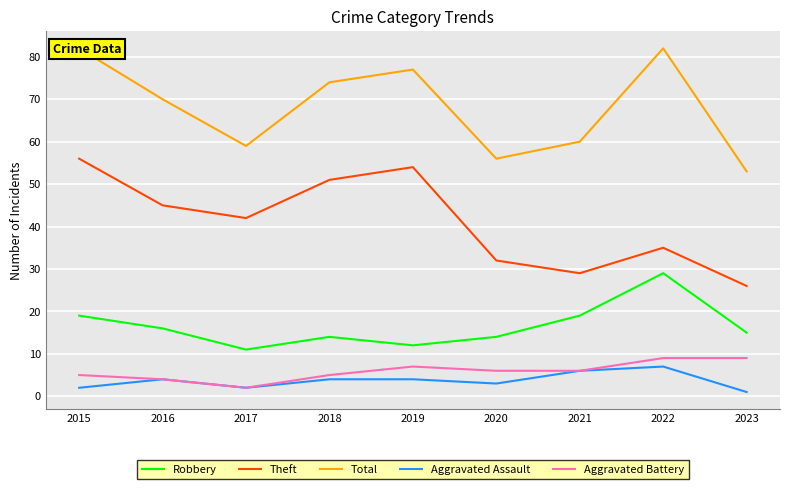

What is the difference between the Aggravated Assault values at 2022 and 2023?

6